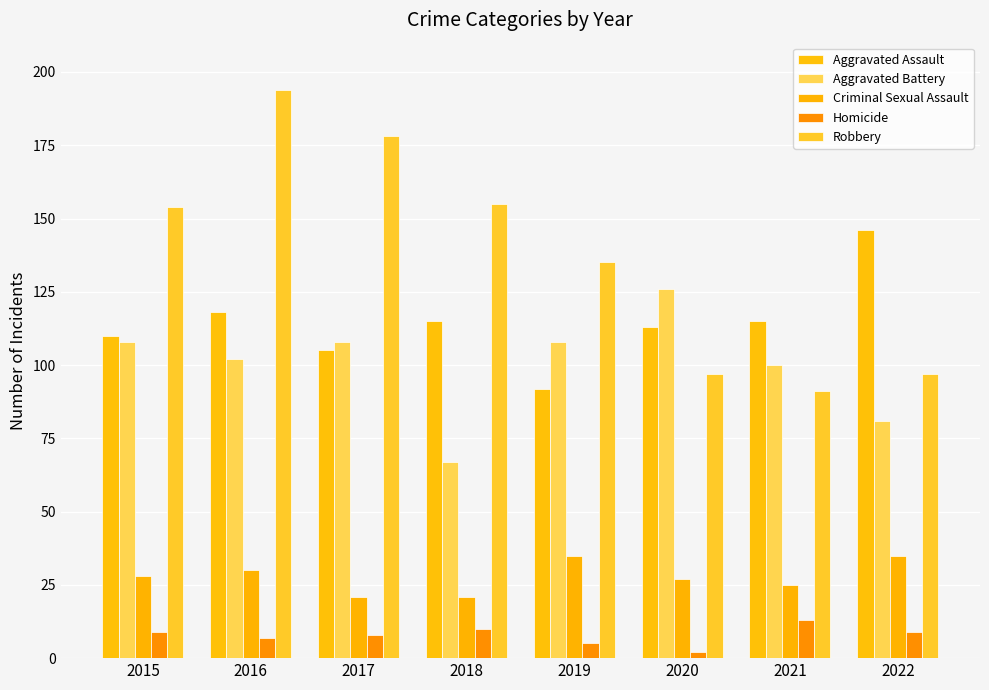

What is the value of the Robbery bar at the 1st from the left?

154